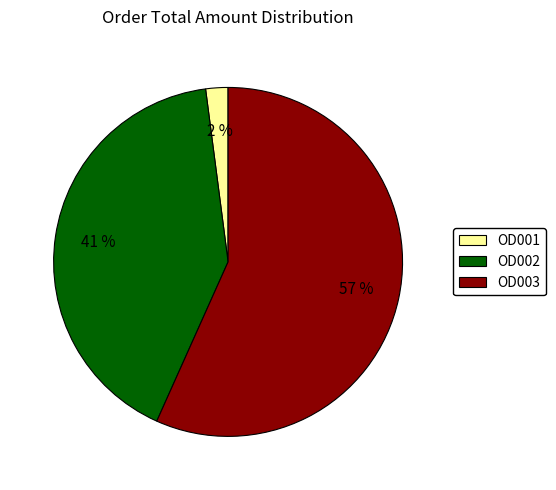

To the nearest percent, what portion does OD001 represent?

2%